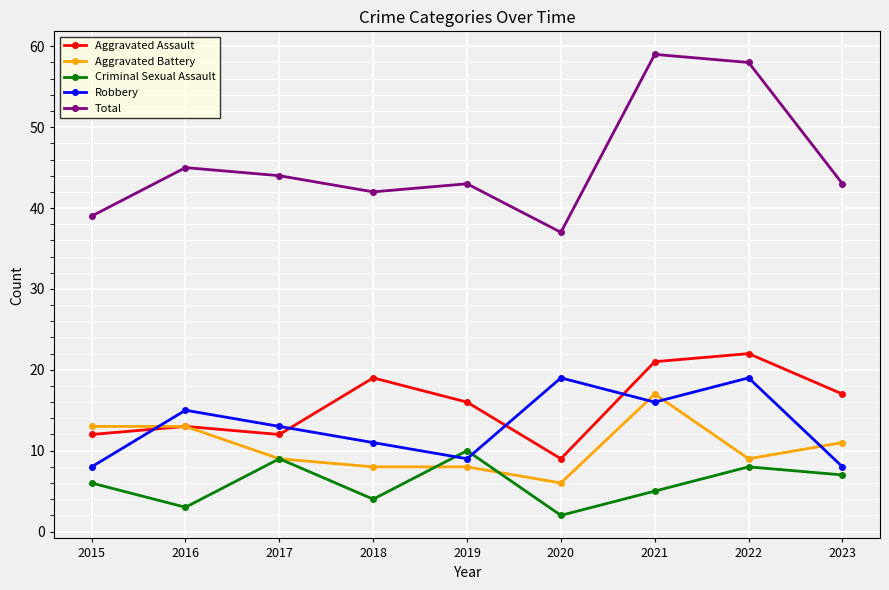

At which label is Criminal Sexual Assault closest to 6?

2015